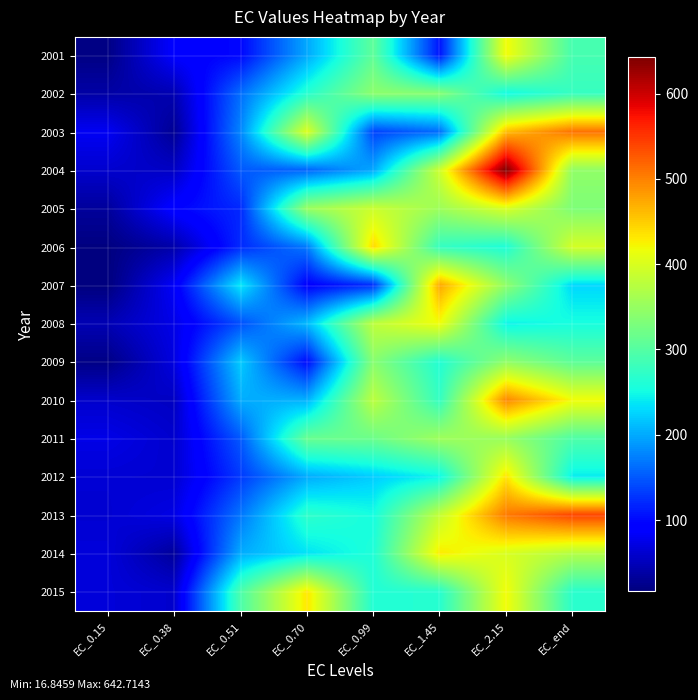

What is the greatest value displayed?

642.7